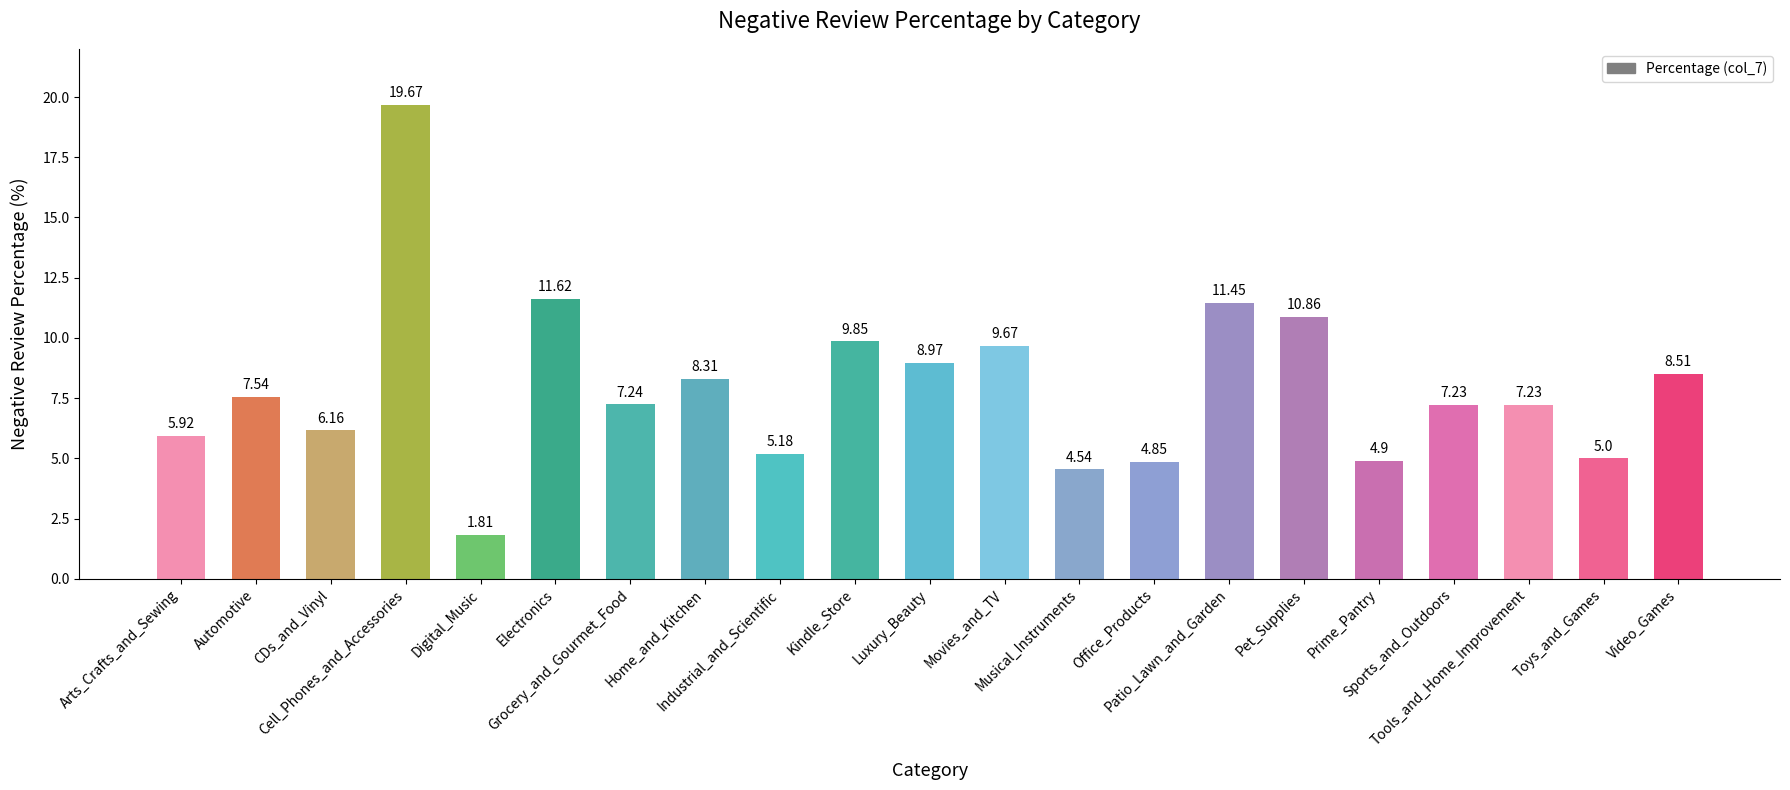

What is the difference between the maximum and minimum values?

17.9